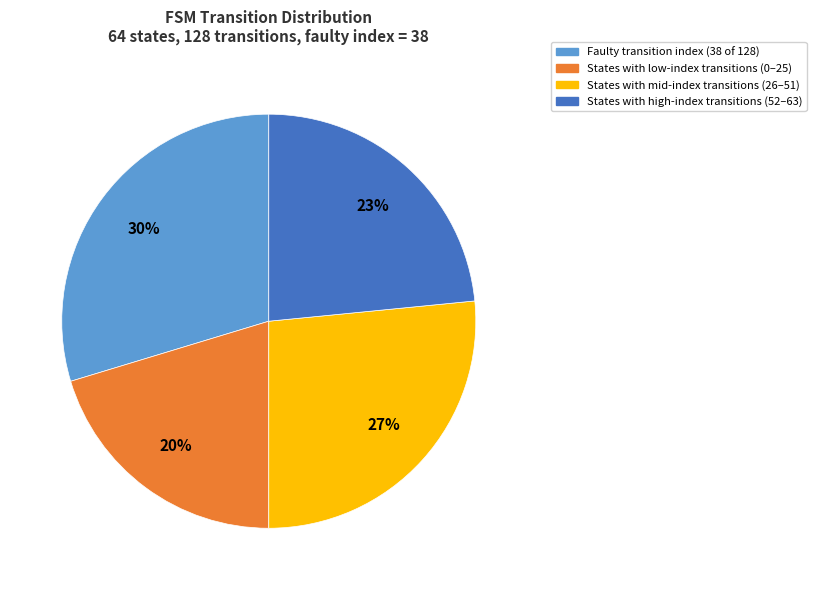

Is there any slice that represents more than half of the pie?

No